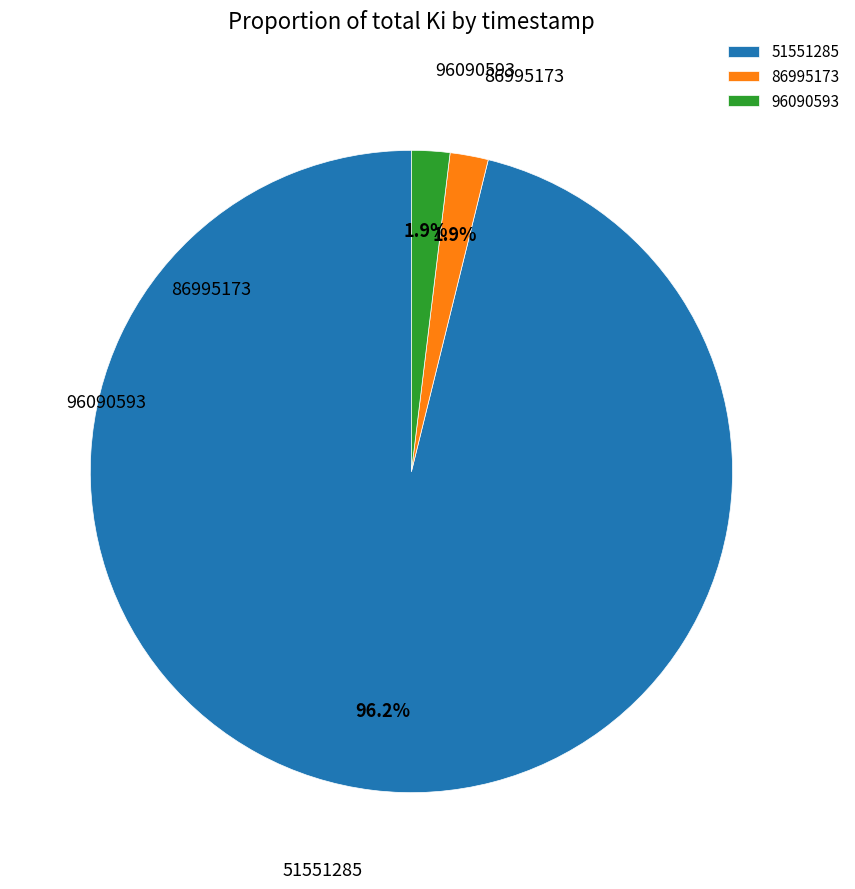

Is it true that 51551285 is 96% of the pie?

True